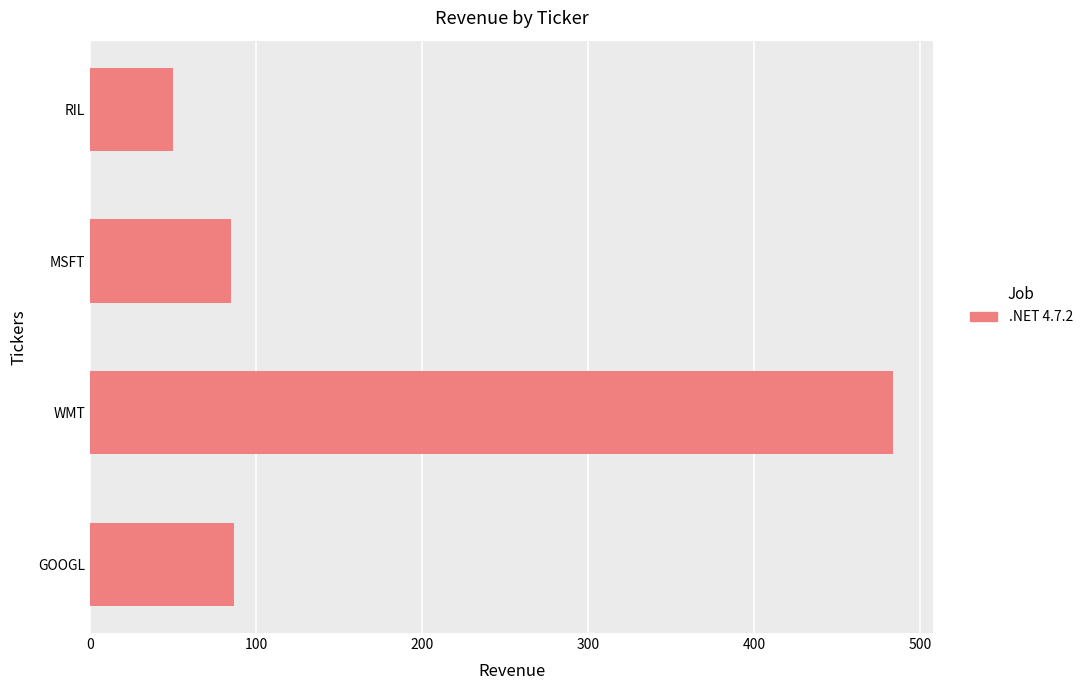

Are the bars horizontal?

Yes